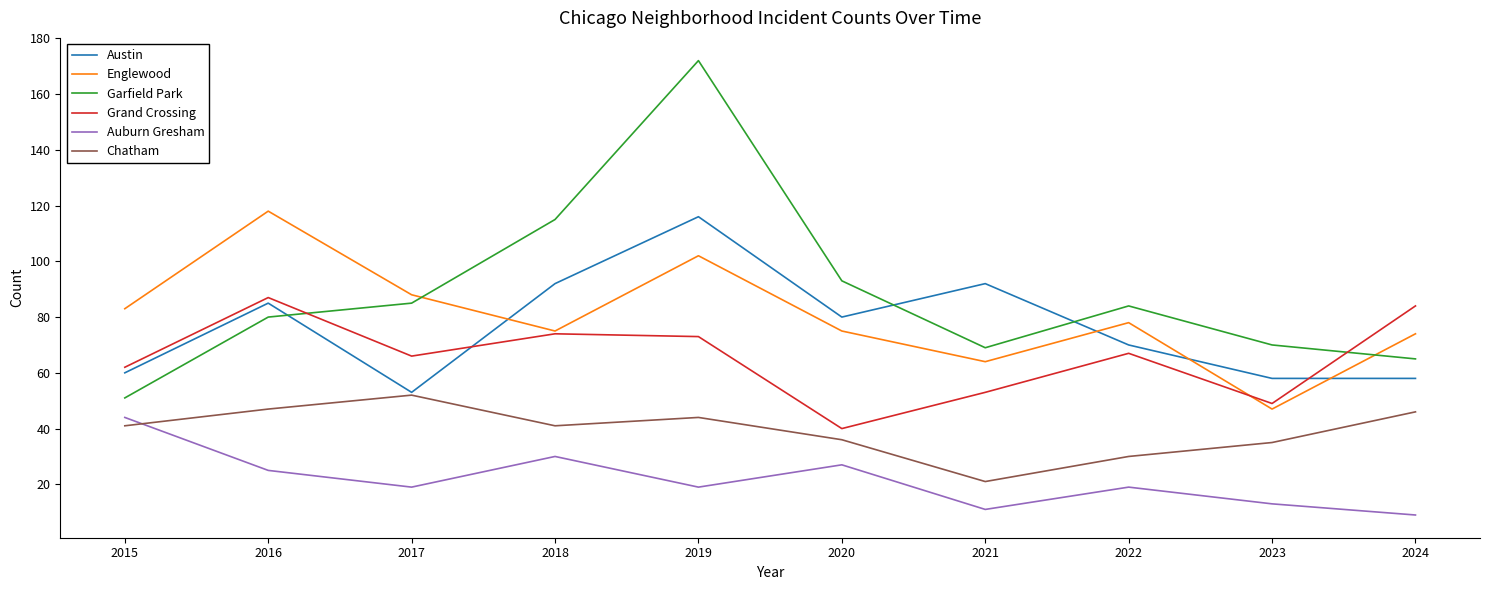

Between 2018 and 2024, which series saw the biggest shift?

Garfield Park